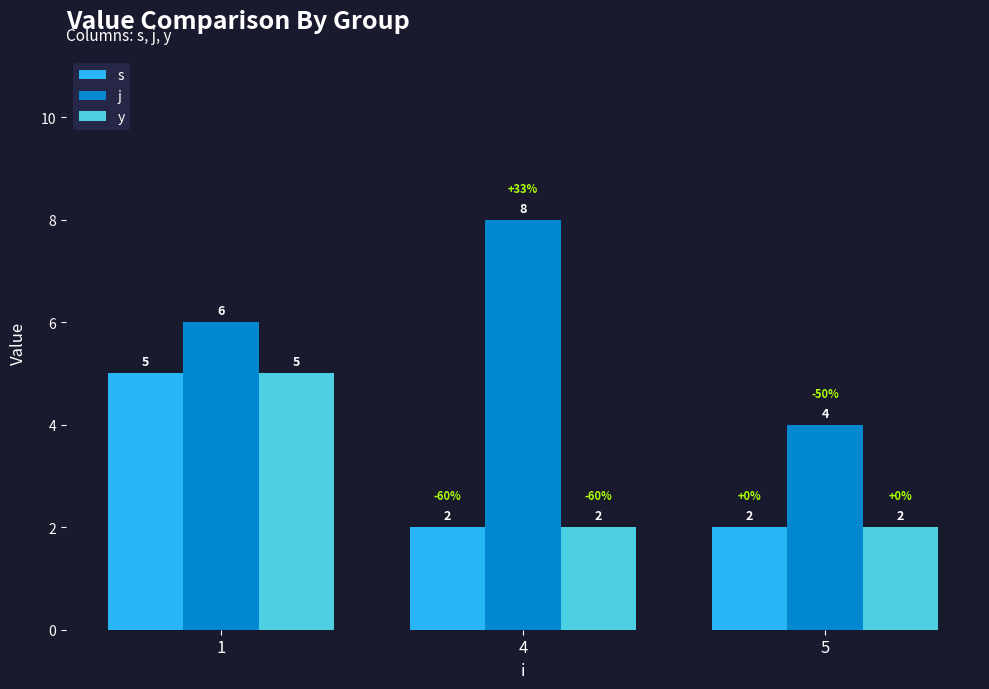

Reading left to right, transcribe all the data shown in this chart.

s: 5	2	2
j: 6	8	4
y: 5	2	2